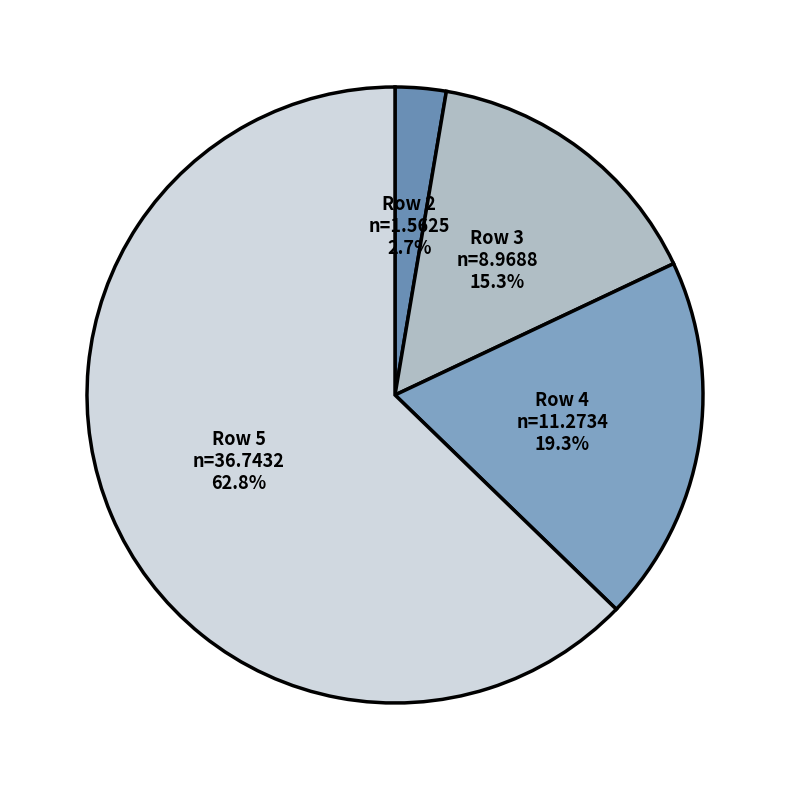

How many slices are in this pie chart?

4